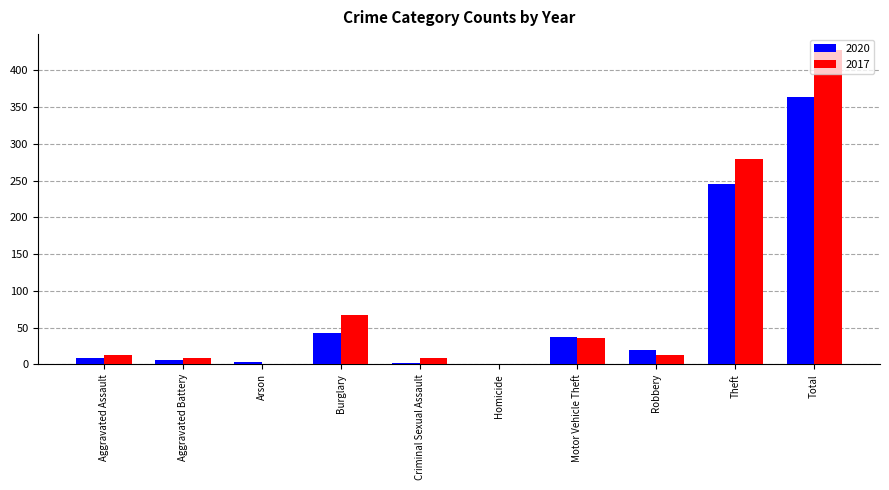

The 2017 series shows 17 at Burglary. True or false?

False